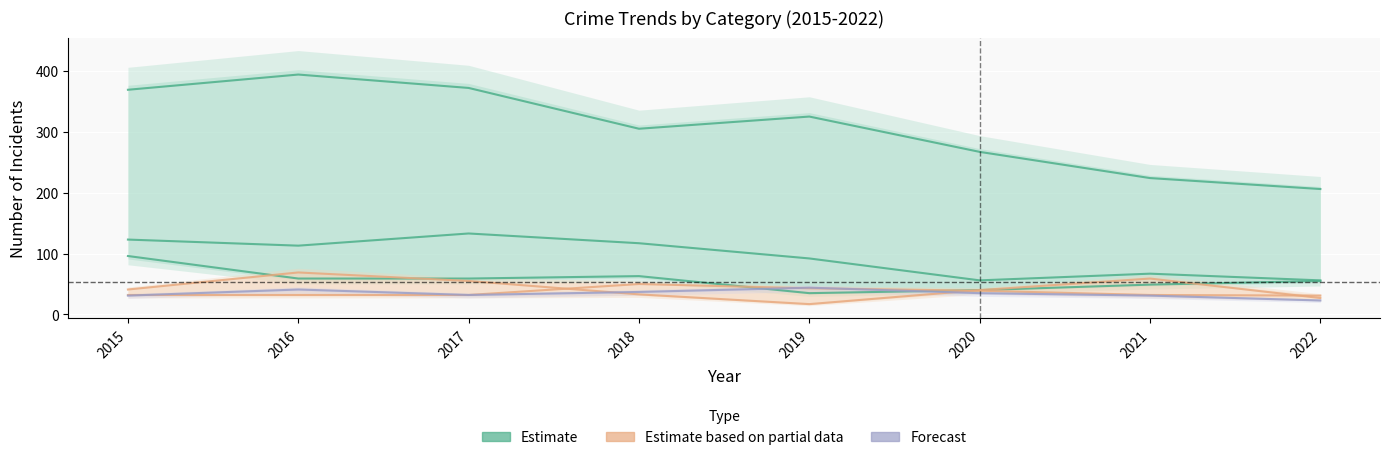

How many lines are shown in the chart?

3